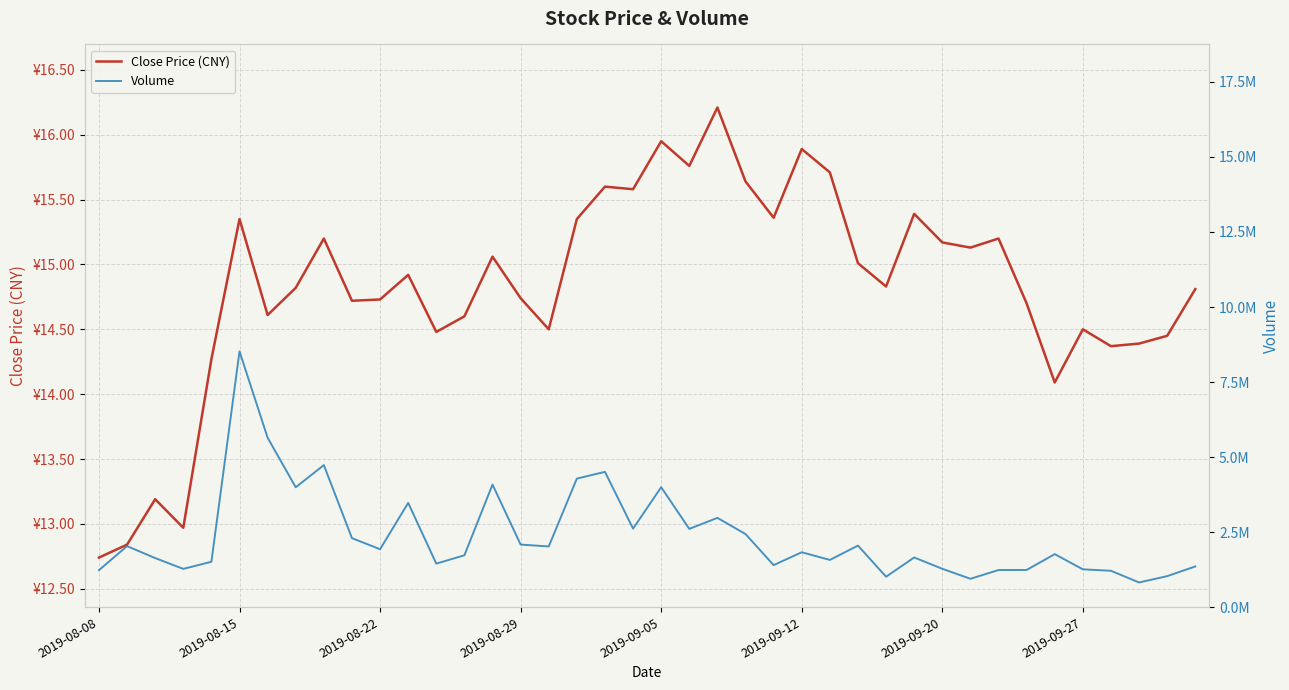

Which series has the largest total across all categories?

Volume